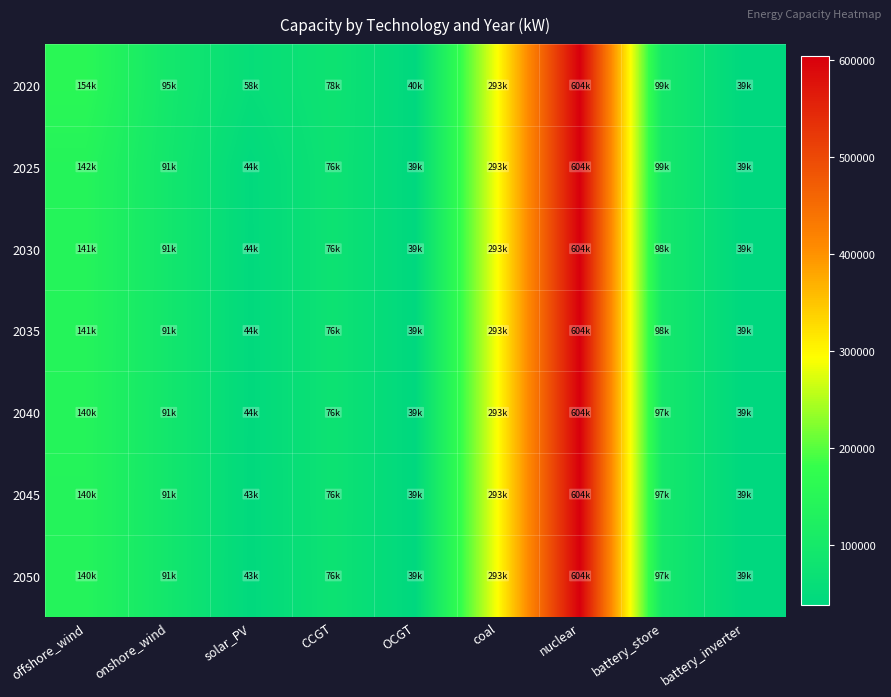

Which series has the largest range (max minus min)?

2020